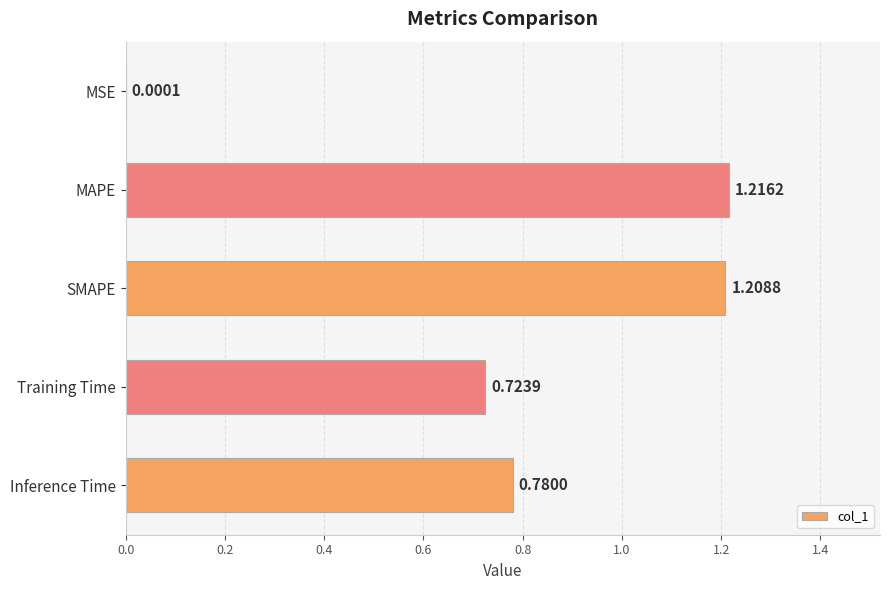

What is the sum of all values?

3.9